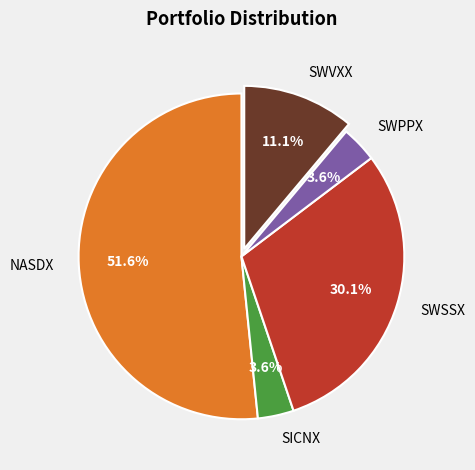

To the nearest percent, what percentage of the pie is SWSSX?

30%